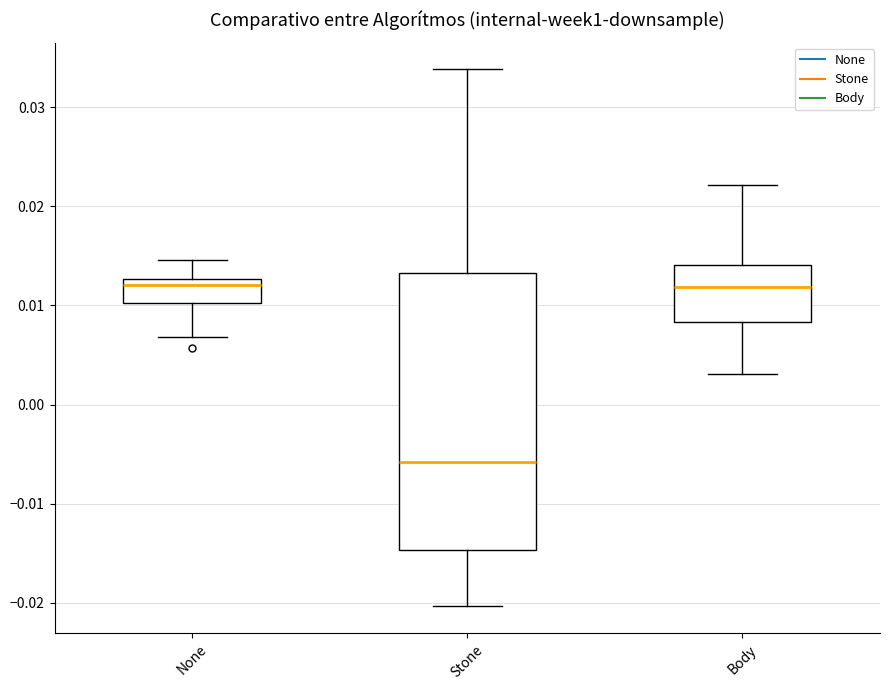

Reading left to right, read every box against the y-axis: the position of its median line, the range the box covers, and the ends of its whiskers. The values are not printed on the chart, so give them approximately, as read against the axis.

None: median 0.012, box 0.010 to 0.013, whiskers 0.007 to 0.015
Stone: median -0.006, box -0.015 to 0.013, whiskers -0.020 to 0.034
Body: median 0.012, box 0.008 to 0.014, whiskers 0.003 to 0.022